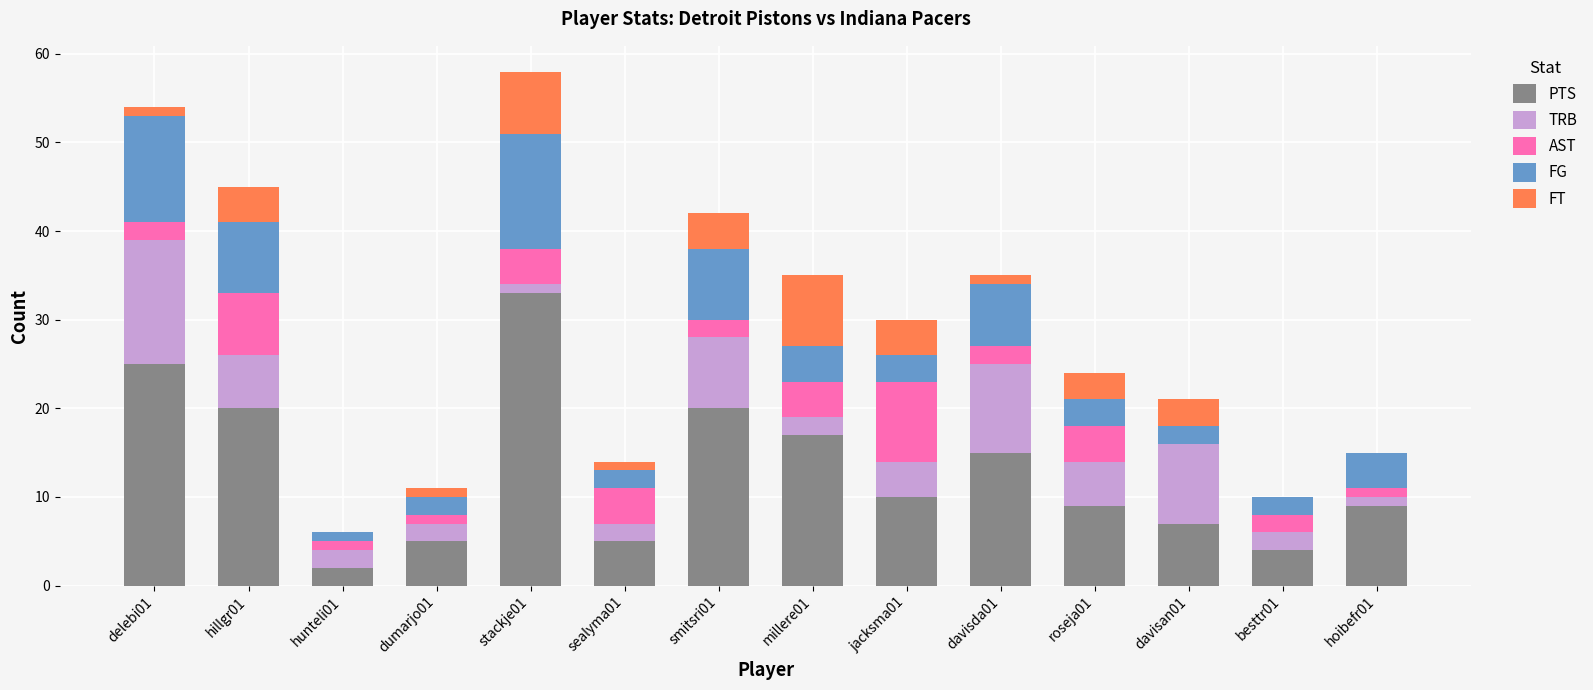

Which category has the highest value in the PTS series?

stackje01